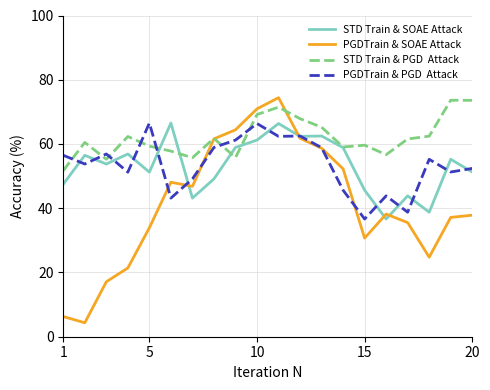

What is the greatest value displayed?

74.4